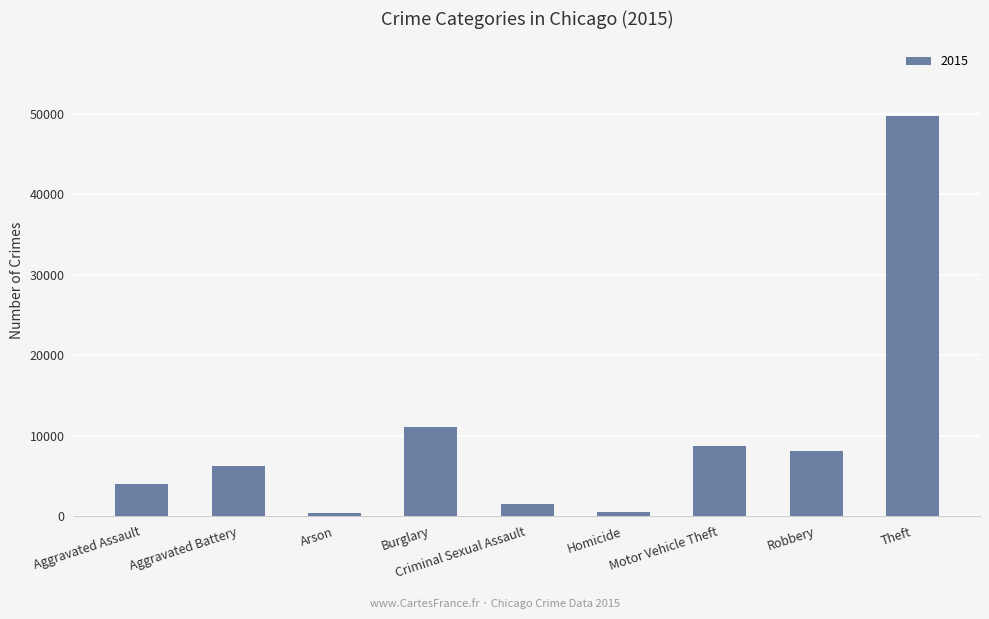

What is the maximum value shown in the chart?

49700